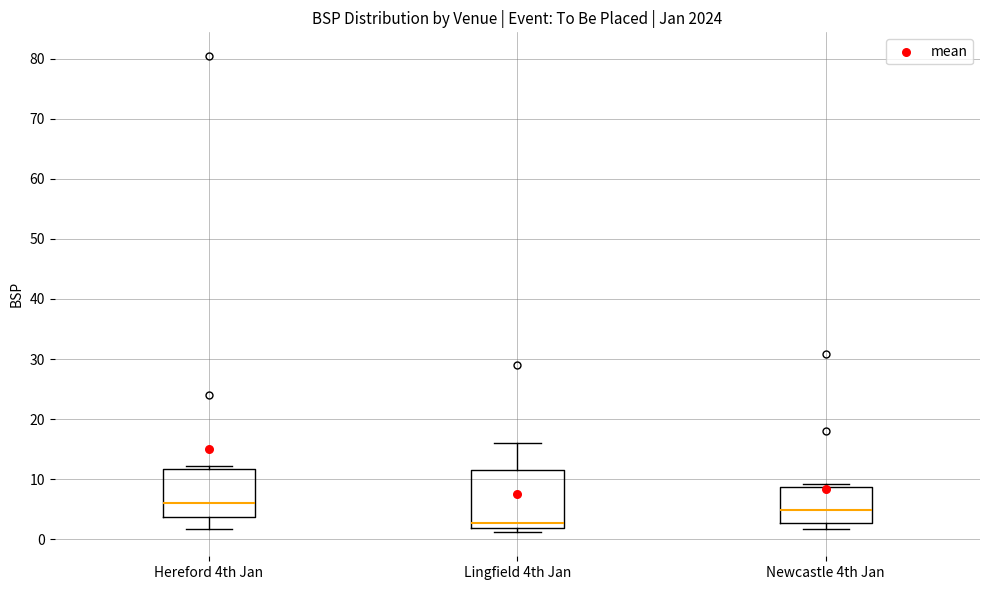

Reading left to right, read every box against the y-axis: the position of its median line, the range the box covers, and the ends of its whiskers. The values are not printed on the chart, so give them approximately, as read against the axis.

Hereford 4th Jan: median 6, box 4 to 12, whiskers 2 to 12 (just above the box's upper edge)
Lingfield 4th Jan: median 3, box 2 to 11, whiskers 1 to 16
Newcastle 4th Jan: median 5, box 3 to 9, whiskers 2 to 9 (just above the box's upper edge)